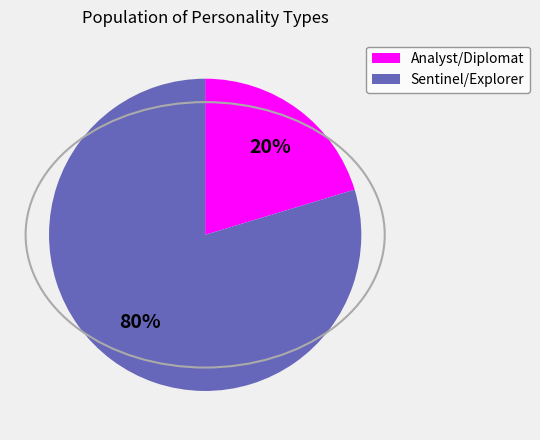

Is there a majority slice in this chart?

Yes